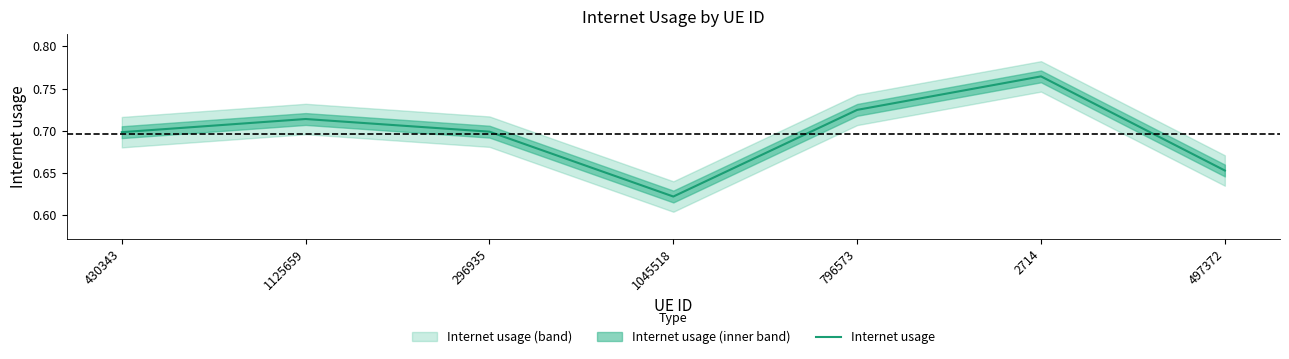

What is the average value?

0.7